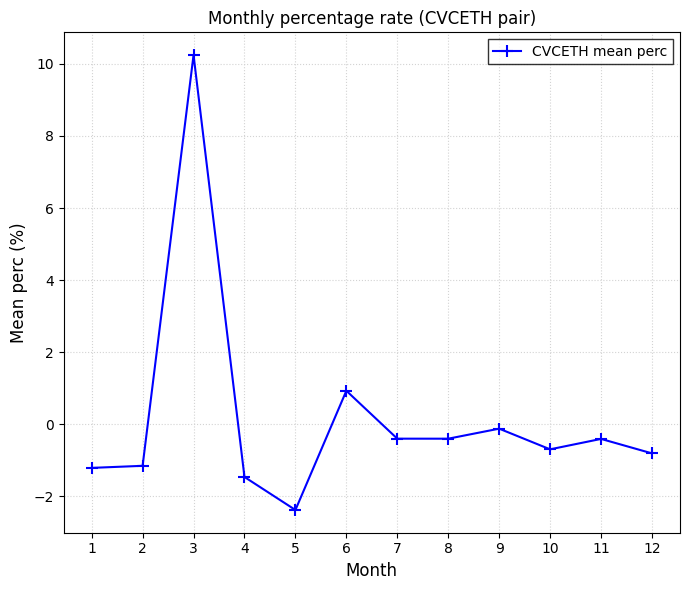

What is the difference between the values at 6 and 4?

2.4